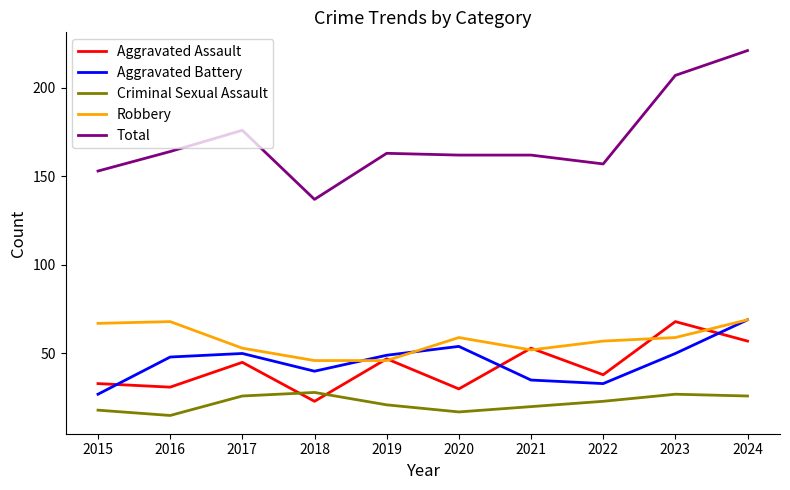

What is the difference between the maximum and minimum values in the Criminal Sexual Assault series?

13